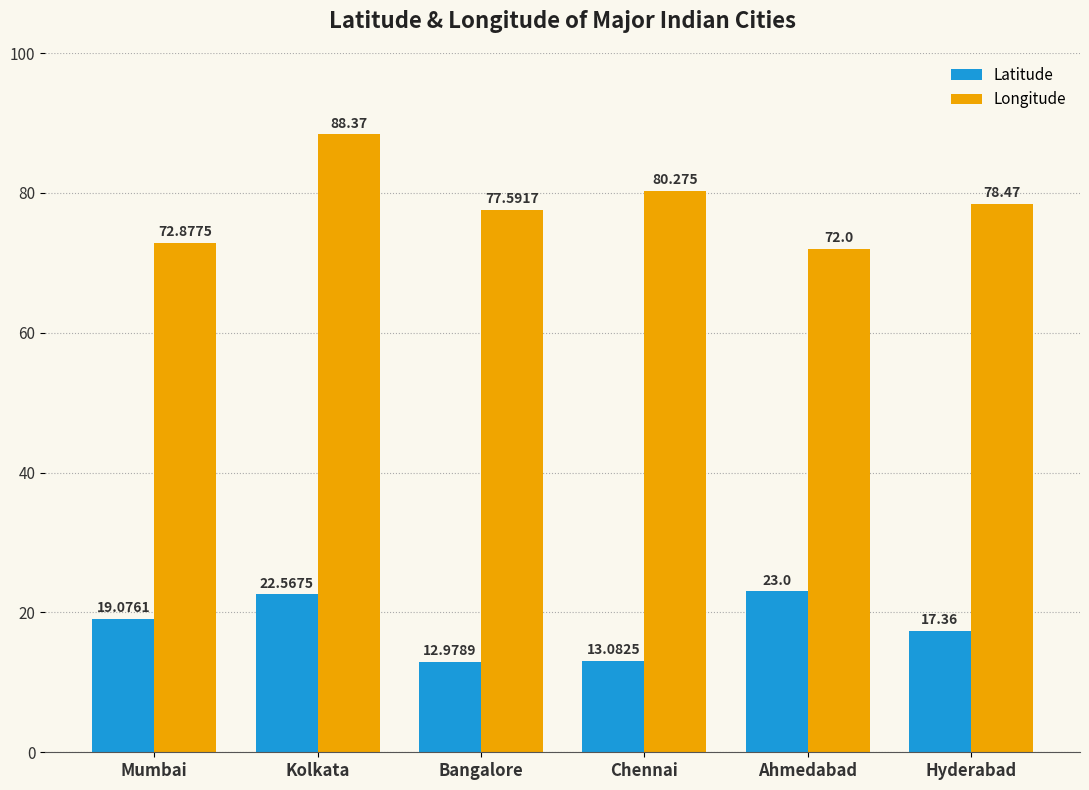

What position from the right is Hyderabad?

1